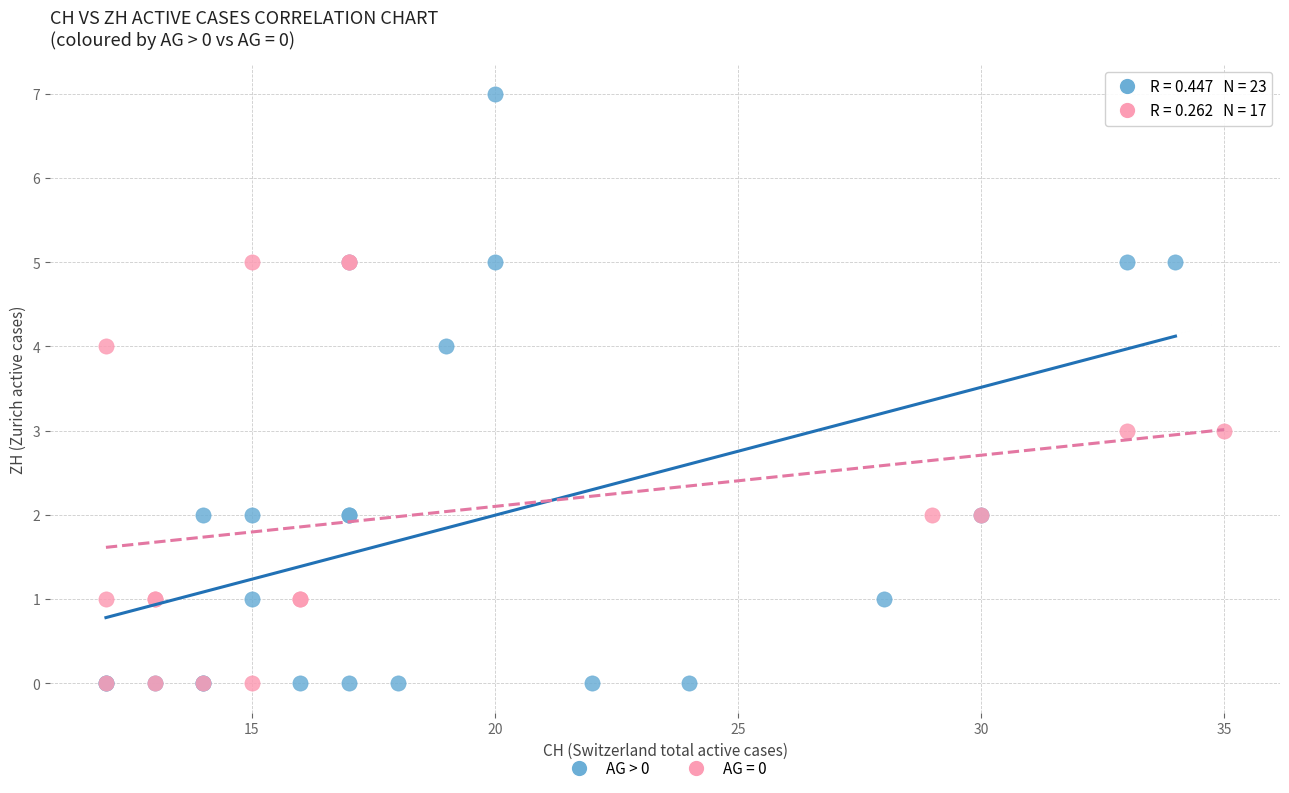

Which series has the widest spread of Y values?

AG > 0